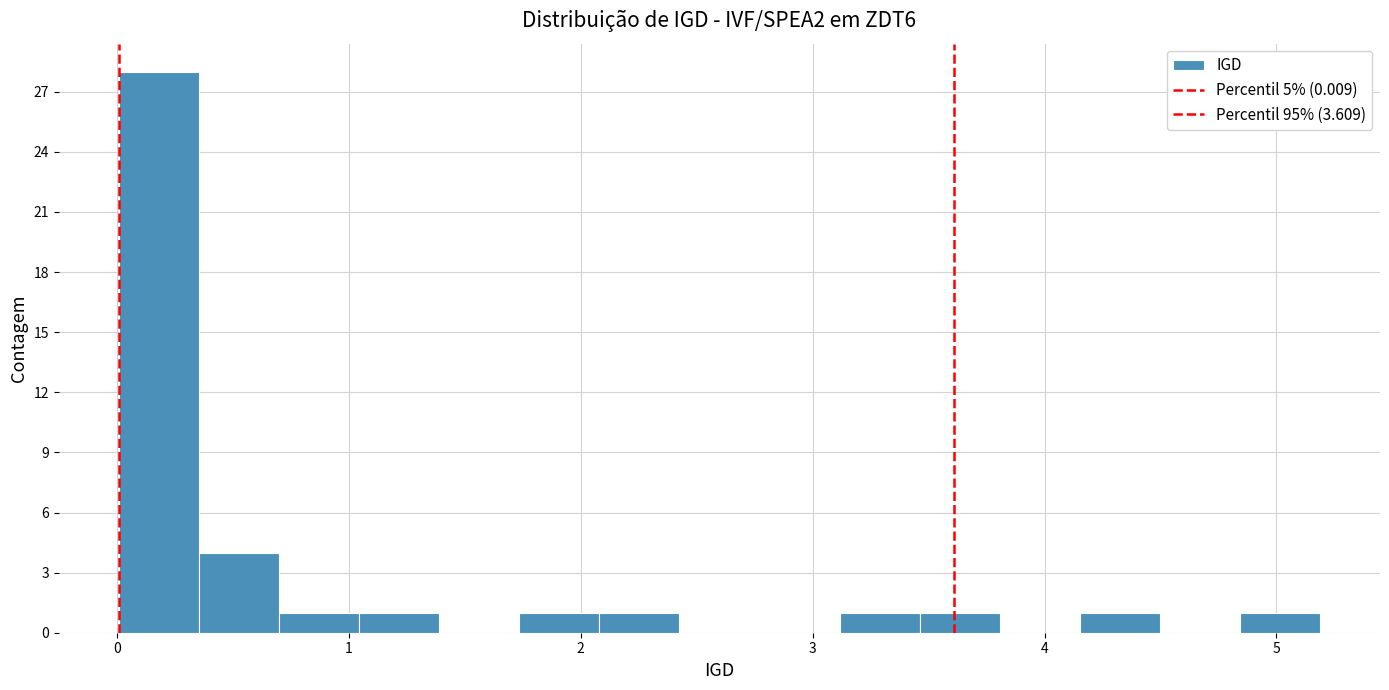

Around what value on the x-axis is the tallest bar? Give the approximate position of its centre, as read against the axis.

0.2